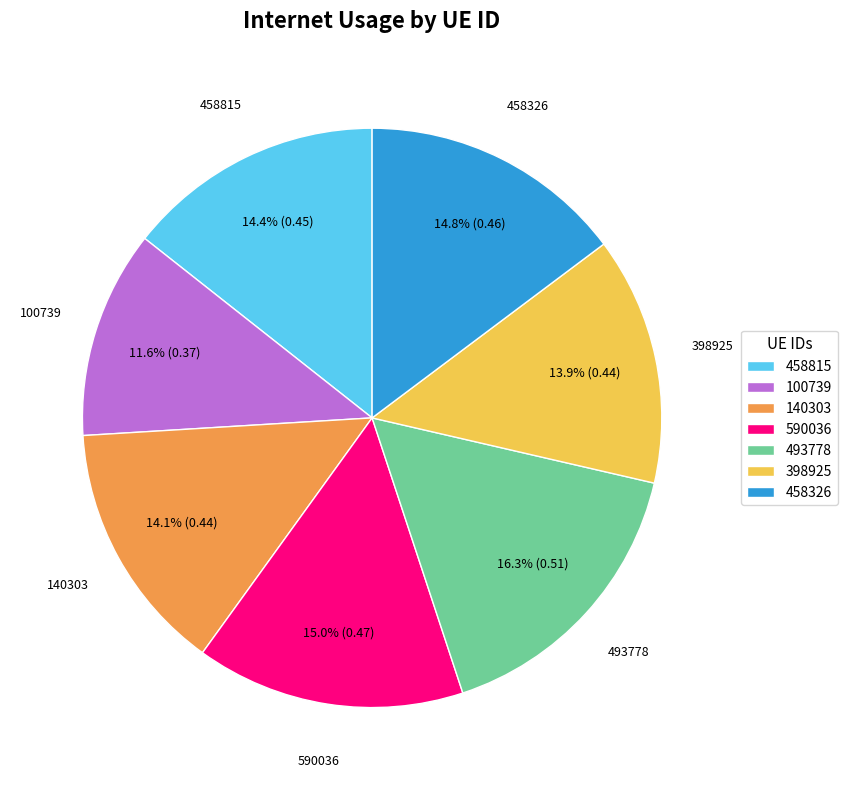

To the nearest percent, what is the difference between the 100739 and 140303 slice percentages?

2%